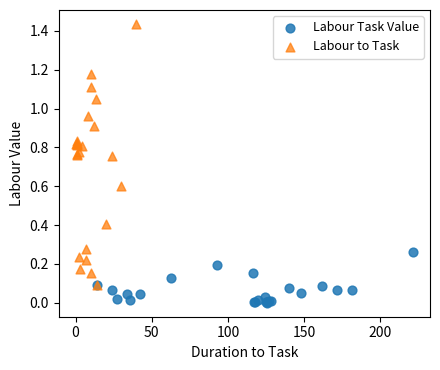

Which series reaches the maximum Y coordinate?

Labour to Task